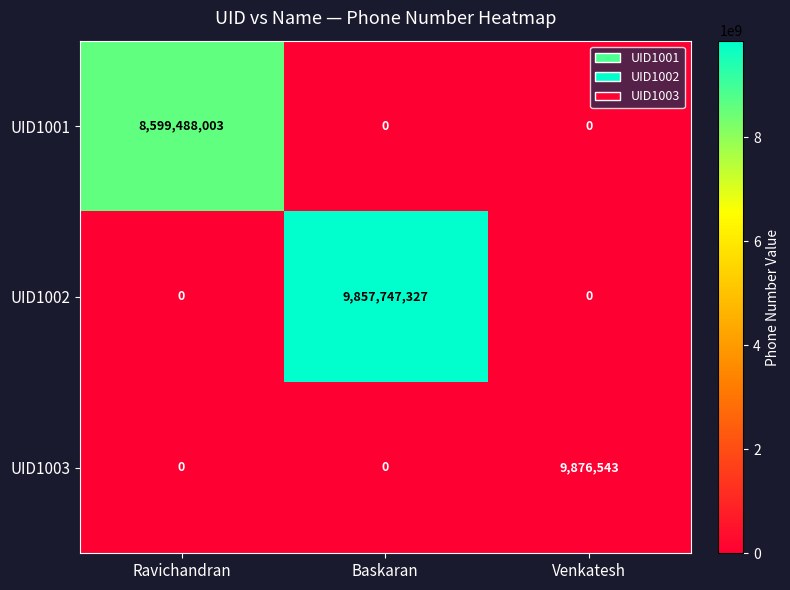

What is the maximum value shown in the chart?

9857747327